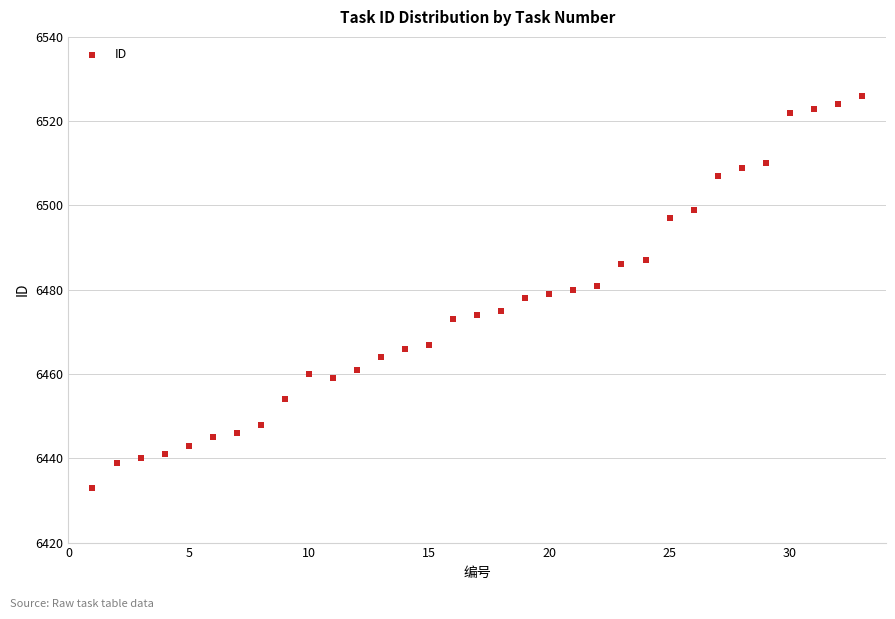

What is the range of Y values (max minus min)?

93